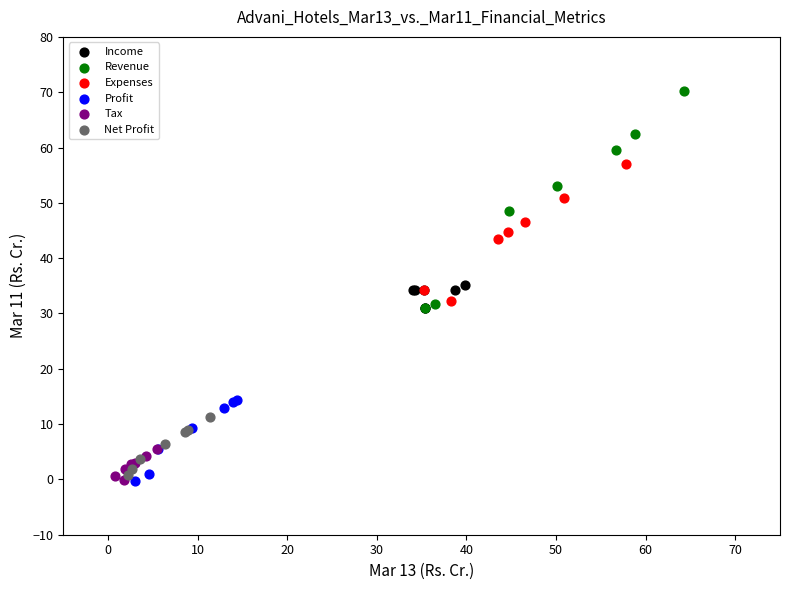

Which series has the widest spread of Y values?

Revenue